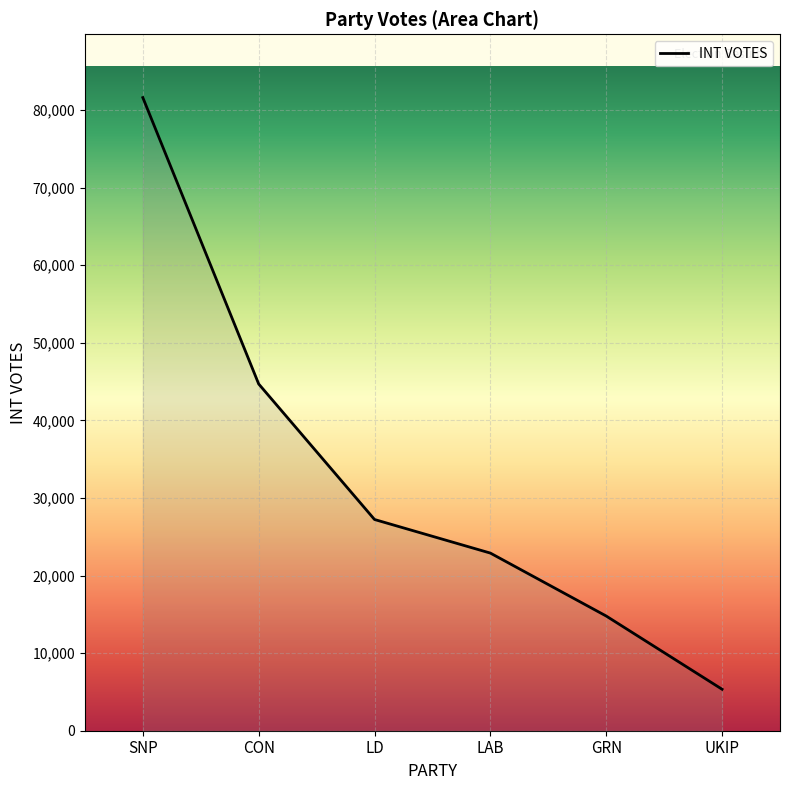

Rank the categories by value from lowest to highest.

UKIP, GRN, LAB, LD, CON, SNP